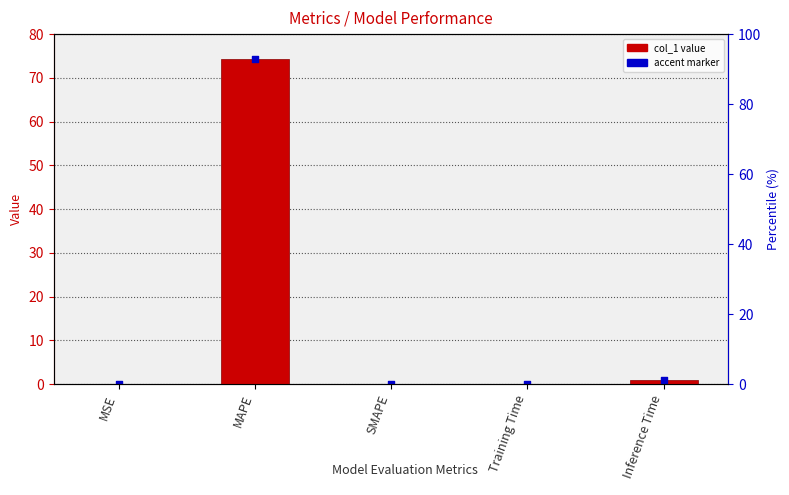

Between MAPE and Training Time, which is larger?

MAPE